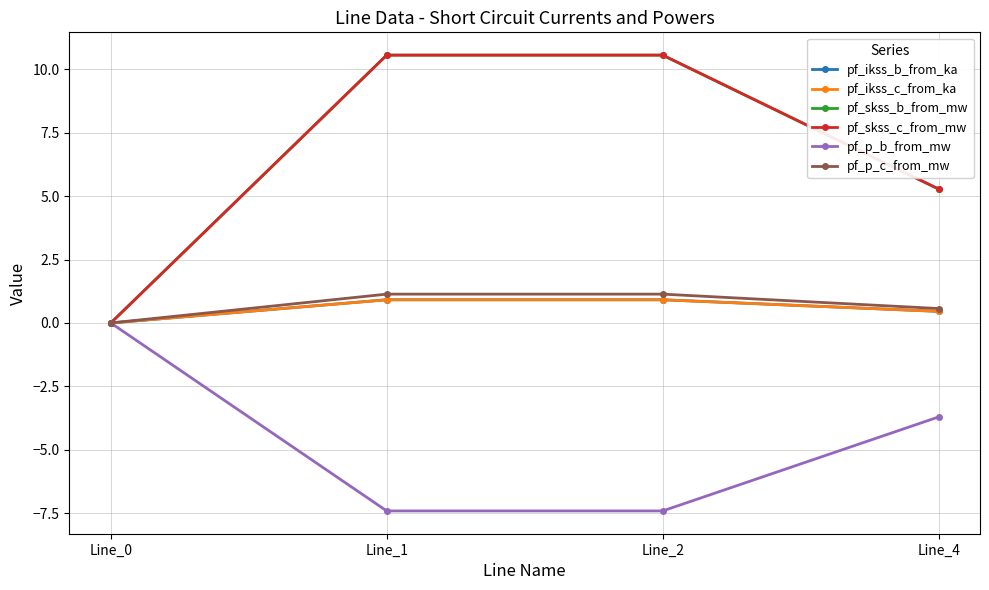

What value does the pf_skss_c_from_mw series have at Line_1?

10.6